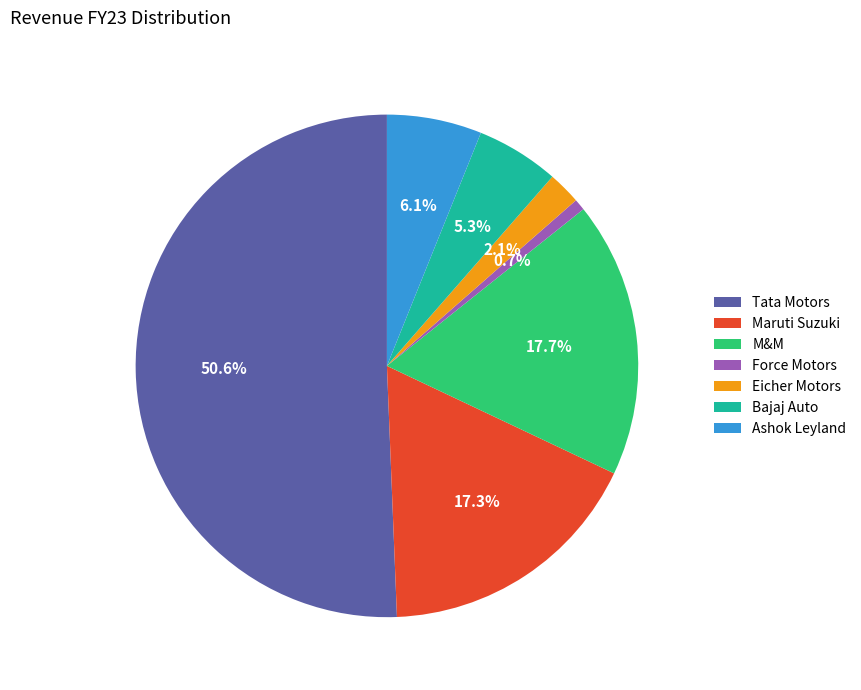

Between Bajaj Auto and Eicher Motors, which is larger?

Bajaj Auto